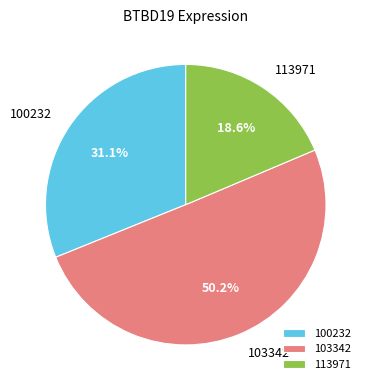

Which has a higher value, 113971 or 103342?

103342